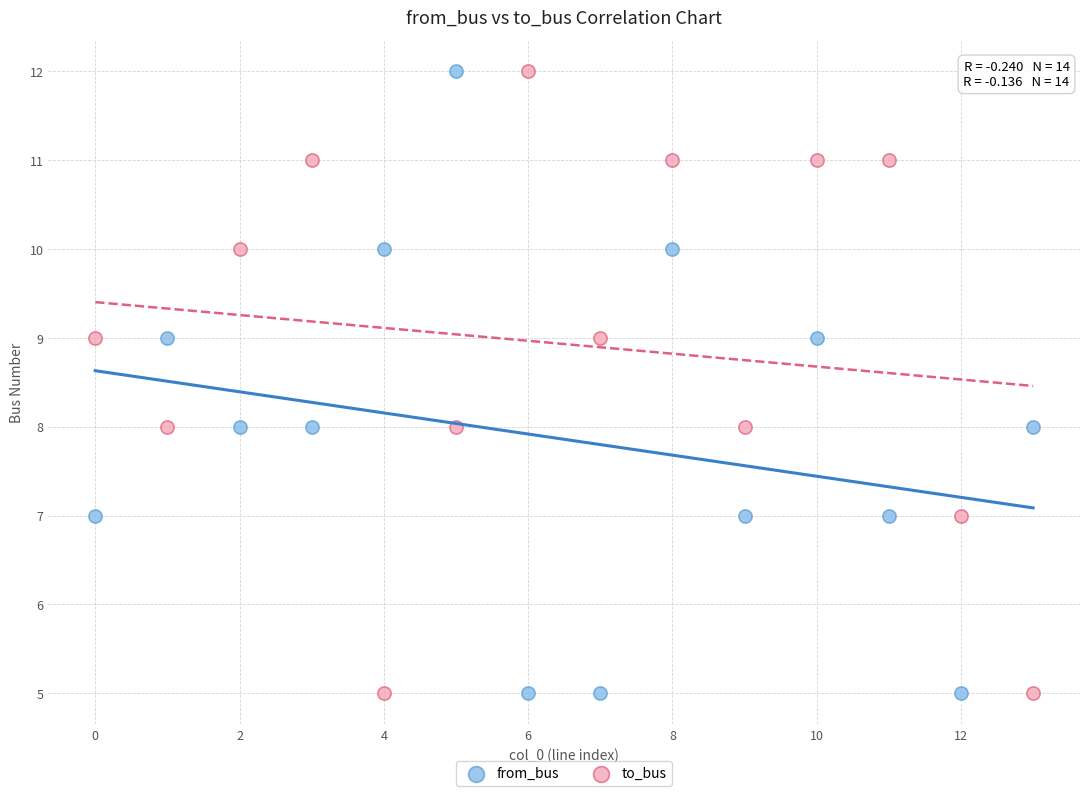

What are all the series names shown in the legend?

from_bus, to_bus